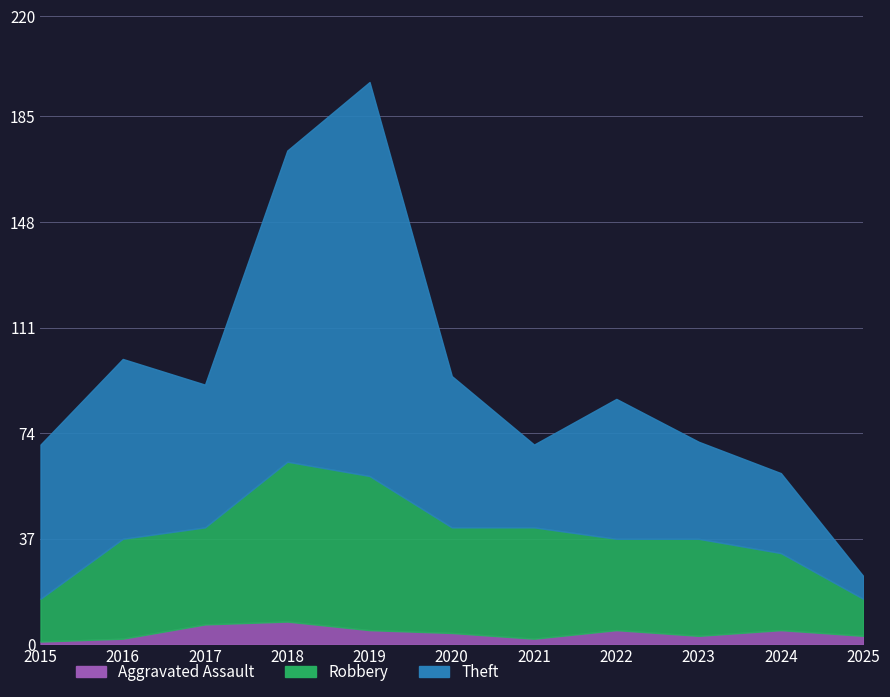

True or false: Aggravated Assault and Robbery intersect in this chart.

False